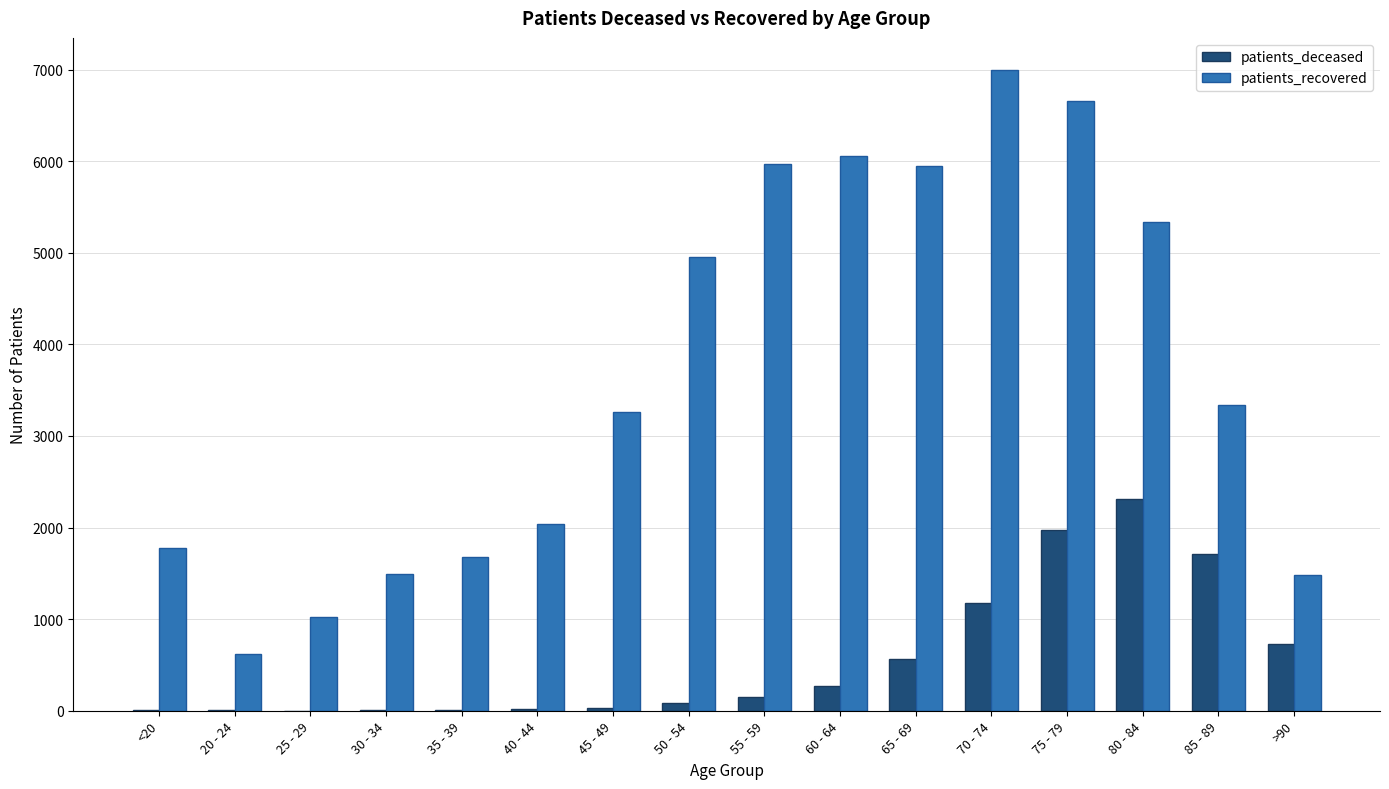

What are all the series names shown in the legend?

patients_deceased, patients_recovered